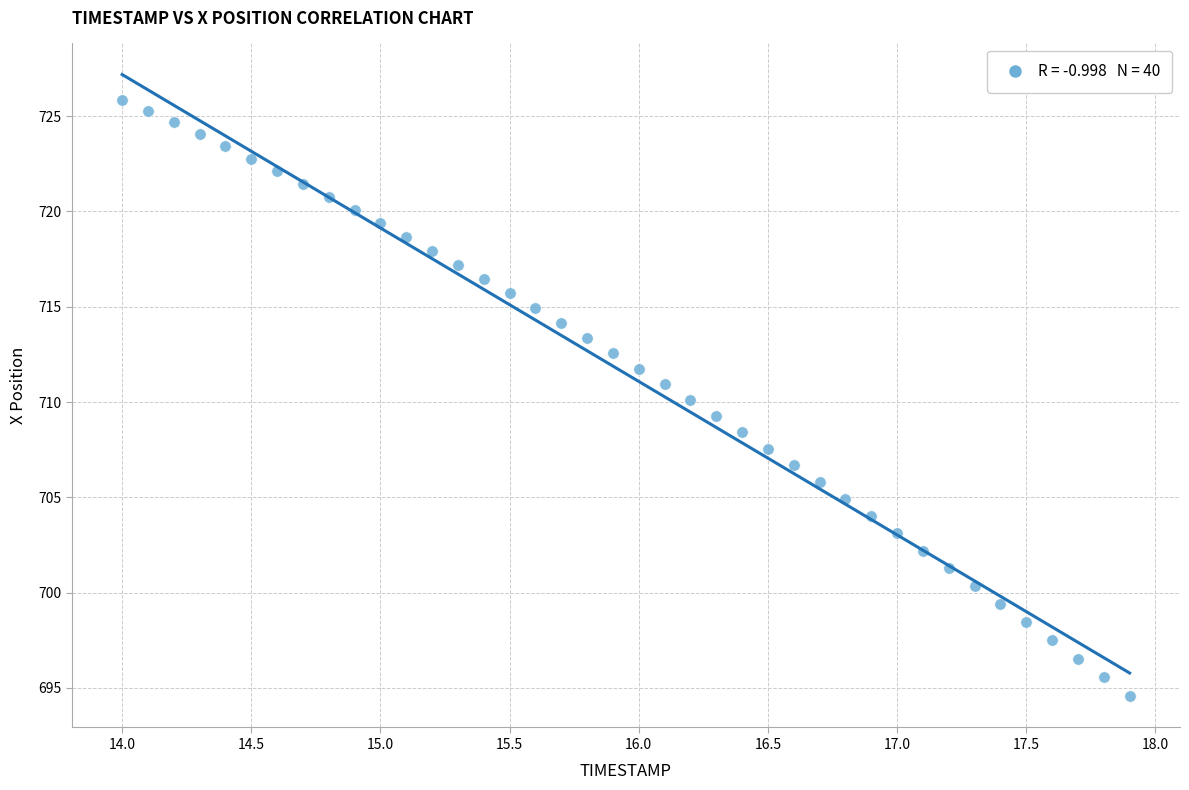

What is the range of Y values (max minus min)?

31.3